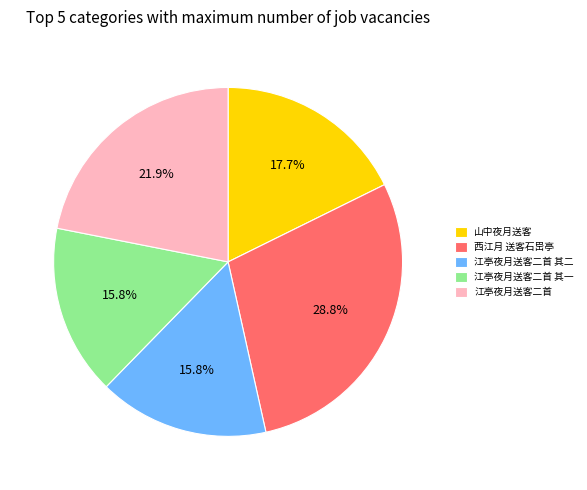

How many segments does this pie chart have?

5